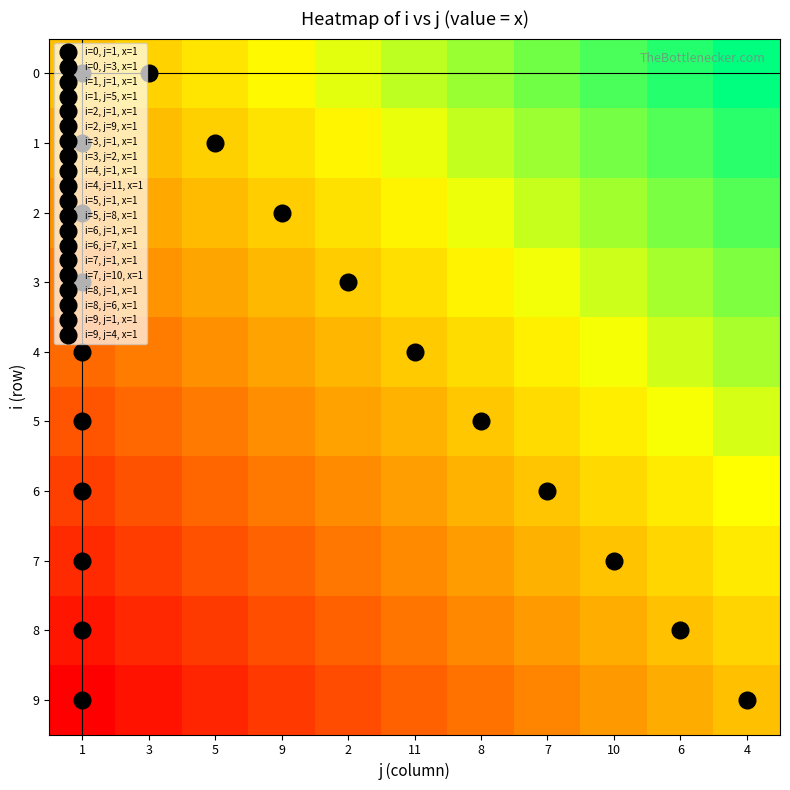

Reading left to right, extract all data points from this chart.

0: 1=0.5	3=0.6	5=0.6	9=0.7	2=0.7	11=0.8	8=0.8	7=0.8	10=0.9	6=0.9	4=1.0
1: 1=0.4	3=0.5	5=0.5	9=0.6	2=0.6	11=0.7	8=0.7	7=0.8	10=0.8	6=0.9	4=0.9
2: 1=0.4	3=0.4	5=0.5	9=0.5	2=0.6	11=0.6	8=0.7	7=0.7	10=0.8	6=0.8	4=0.9
3: 1=0.3	3=0.4	5=0.4	9=0.5	2=0.5	11=0.6	8=0.6	7=0.7	10=0.7	6=0.8	4=0.8
4: 1=0.3	3=0.3	5=0.4	9=0.4	2=0.5	11=0.5	8=0.6	7=0.6	10=0.7	6=0.7	4=0.8
5: 1=0.2	3=0.3	5=0.3	9=0.4	2=0.4	11=0.5	8=0.5	7=0.6	10=0.6	6=0.7	4=0.7
6: 1=0.2	3=0.2	5=0.3	9=0.3	2=0.4	11=0.4	8=0.5	7=0.5	10=0.6	6=0.6	4=0.7
7: 1=0.1	3=0.2	5=0.2	9=0.3	2=0.3	11=0.4	8=0.4	7=0.5	10=0.5	6=0.6	4=0.6
8: 1=0.1	3=0.1	5=0.2	9=0.2	2=0.3	11=0.3	8=0.4	7=0.4	10=0.5	6=0.5	4=0.6
9: 1=0.0	3=0.0	5=0.1	9=0.2	2=0.2	11=0.2	8=0.3	7=0.3	10=0.4	6=0.5	4=0.5